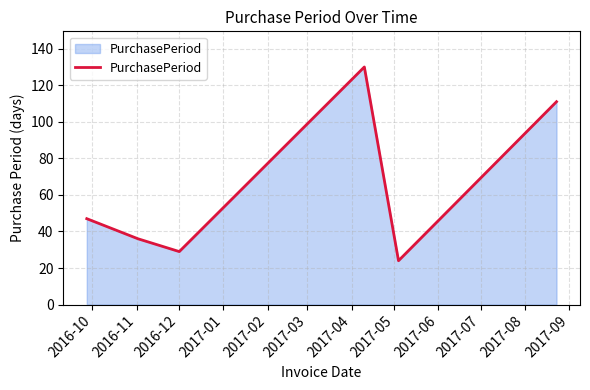

True or false: there are more than 2 points higher than both neighbors.

False